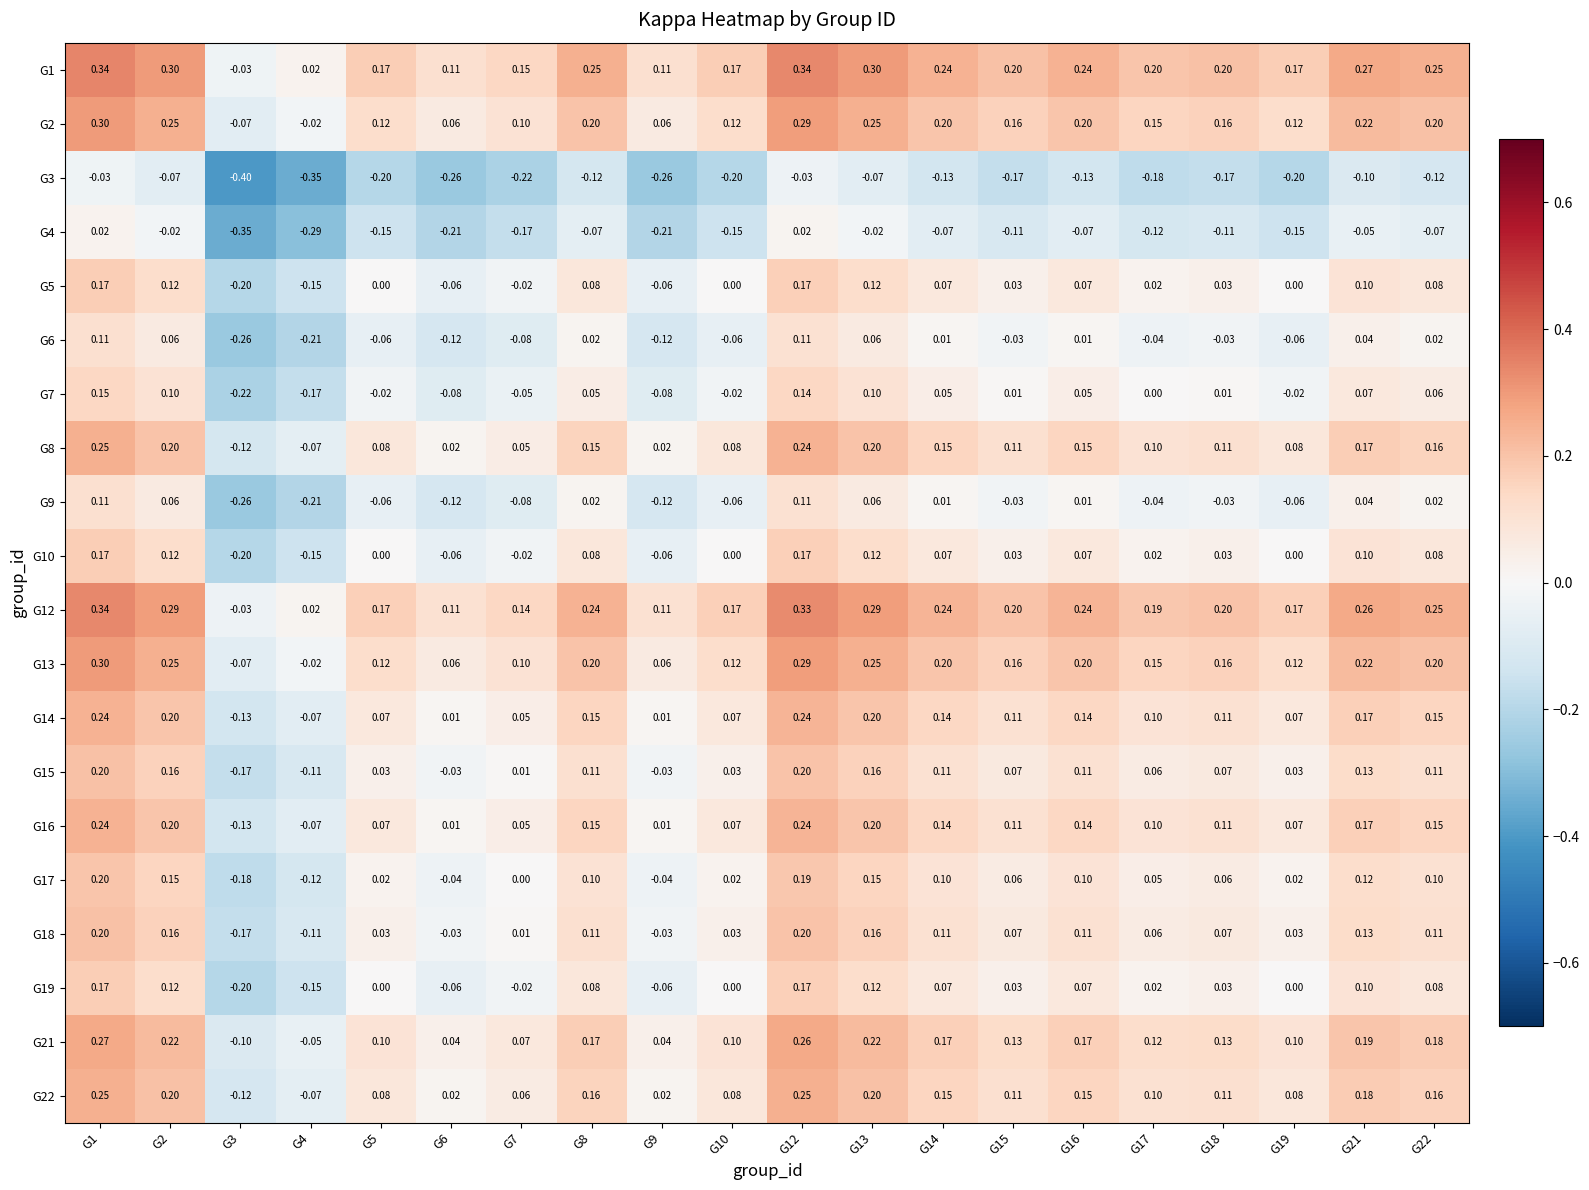

Is the value of G21 at G8 greater than the value of G16 at G4?

Yes